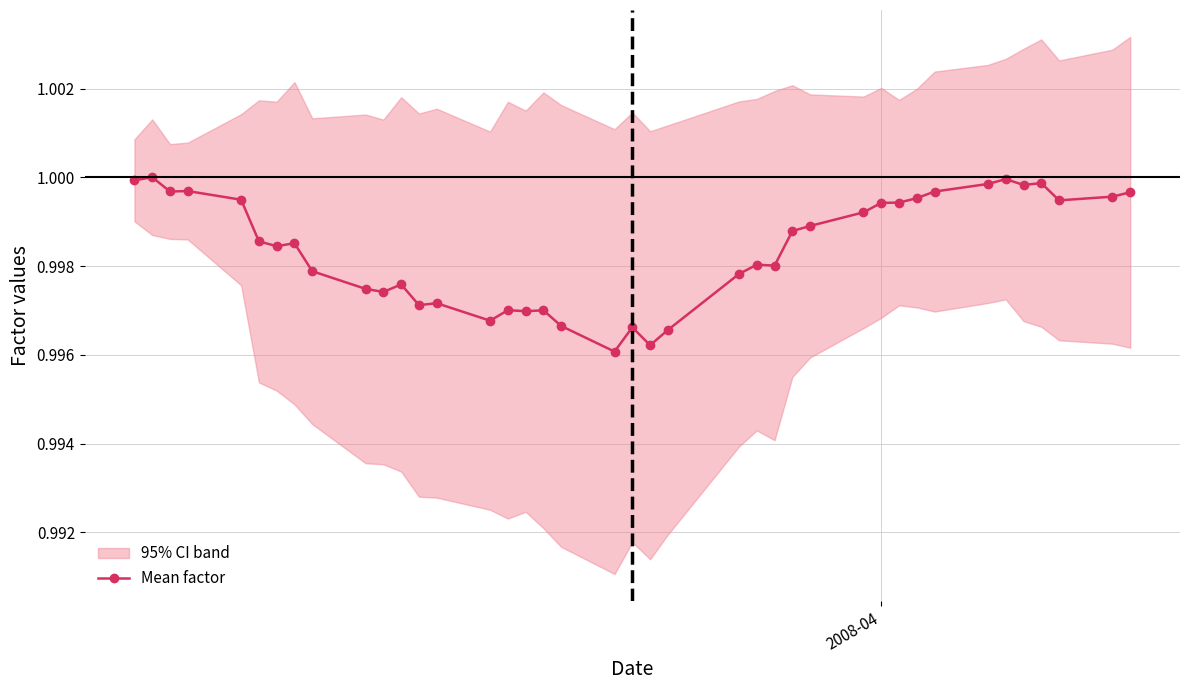

True or false: the data shows 1.4 at 6.

False